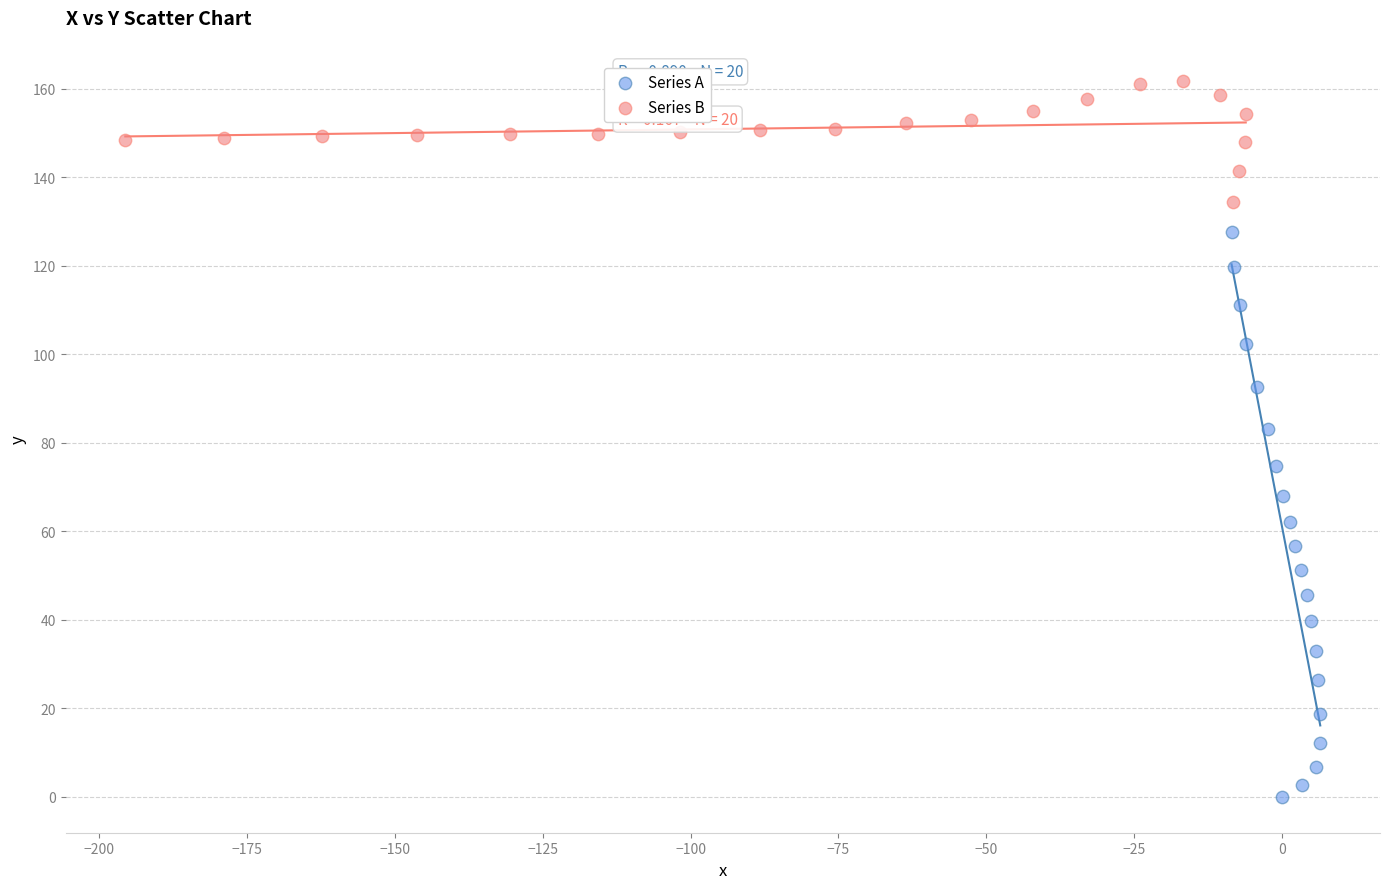

Which series reaches the minimum Y coordinate?

Series A